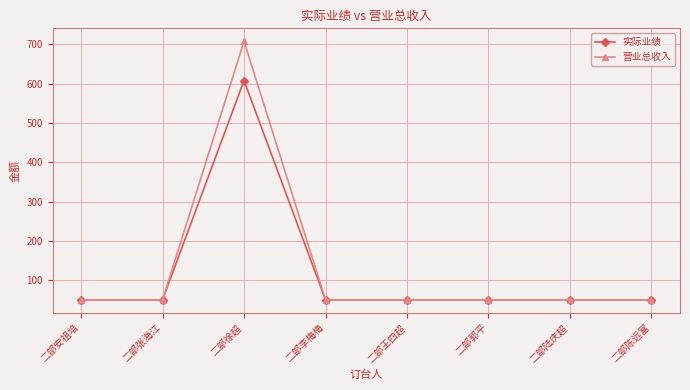

What is the difference between the maximum and second lowest values in the 实际业绩 series?

558